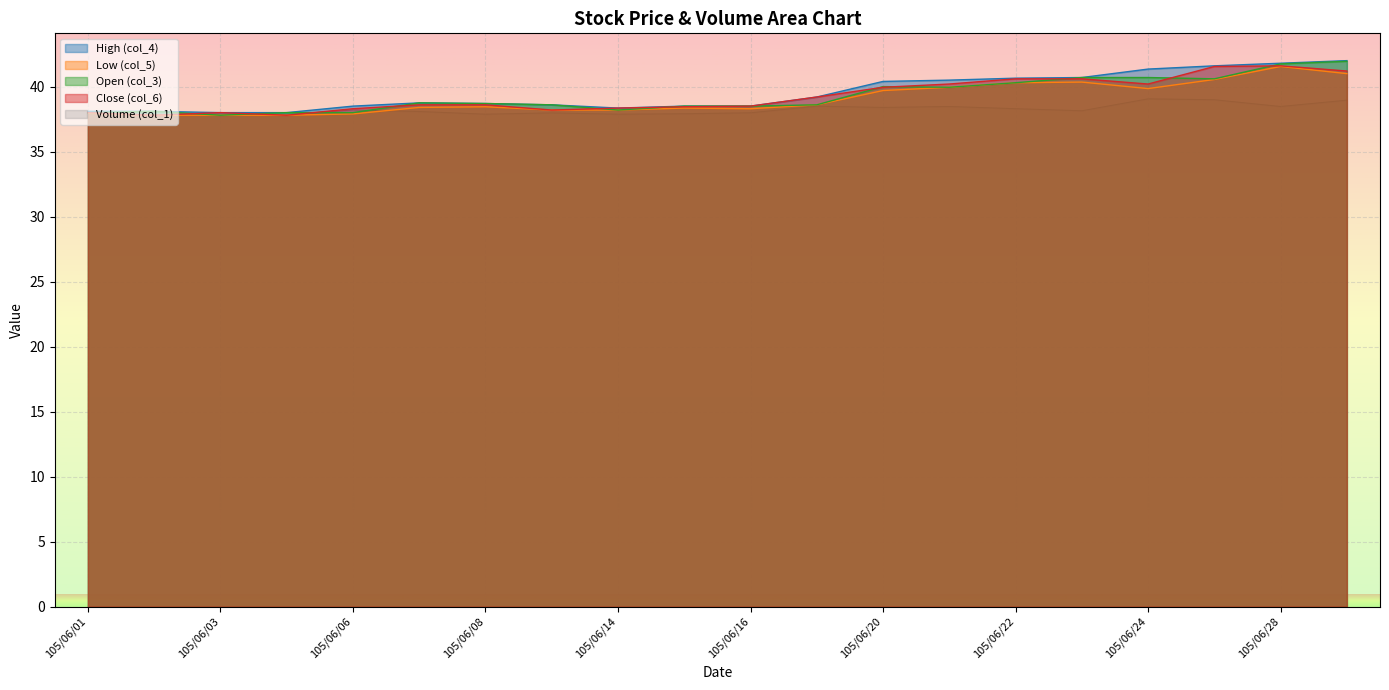

How many values in the High (col_4) series exceed 38?

18